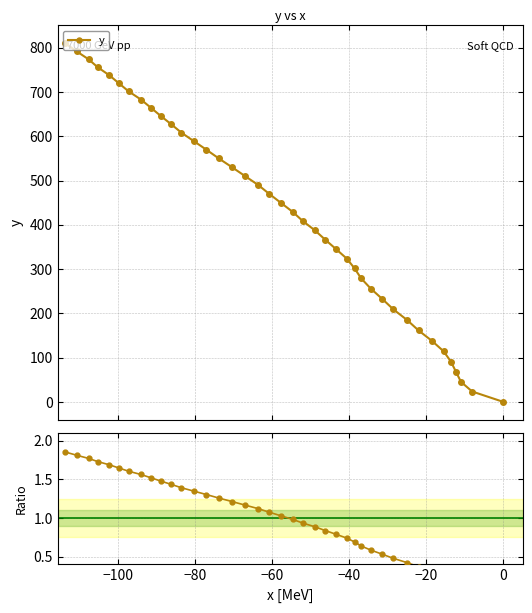

How many data points in Ratio are less than 1?

20